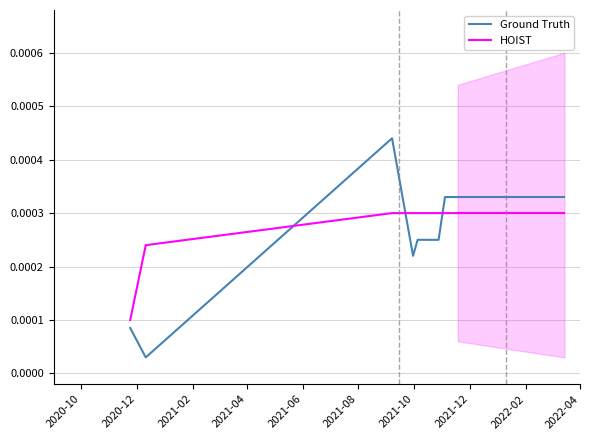

How many lines are shown in the chart?

2